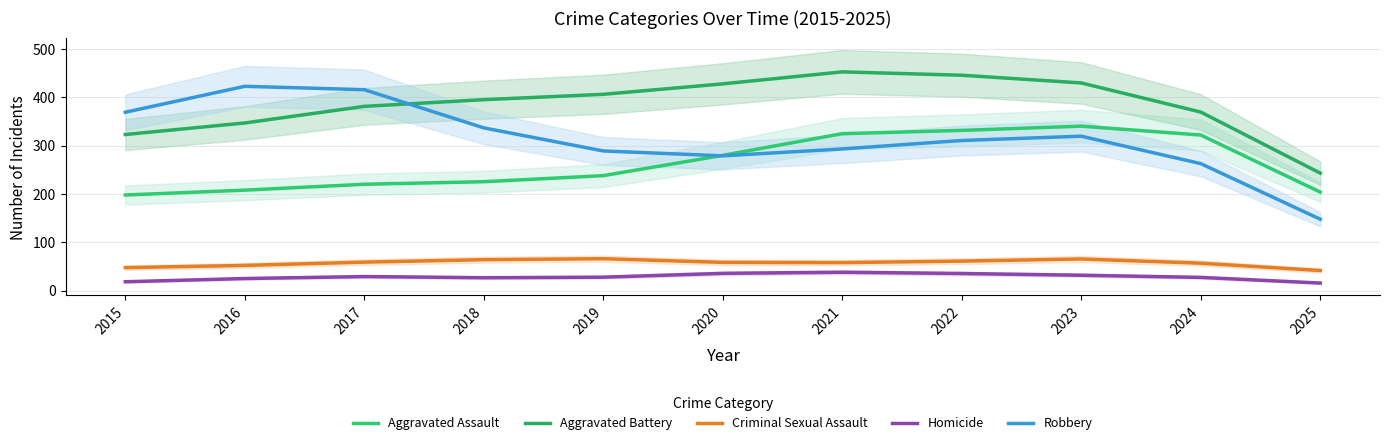

Which category has the lowest value across all series?

2025